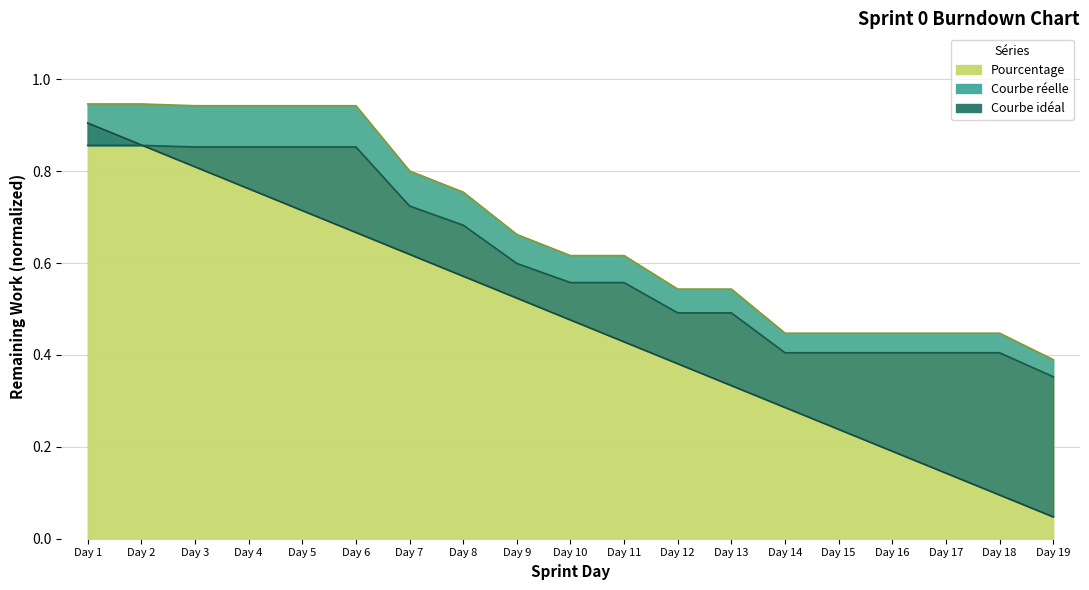

How many categories are shown in the chart?

19